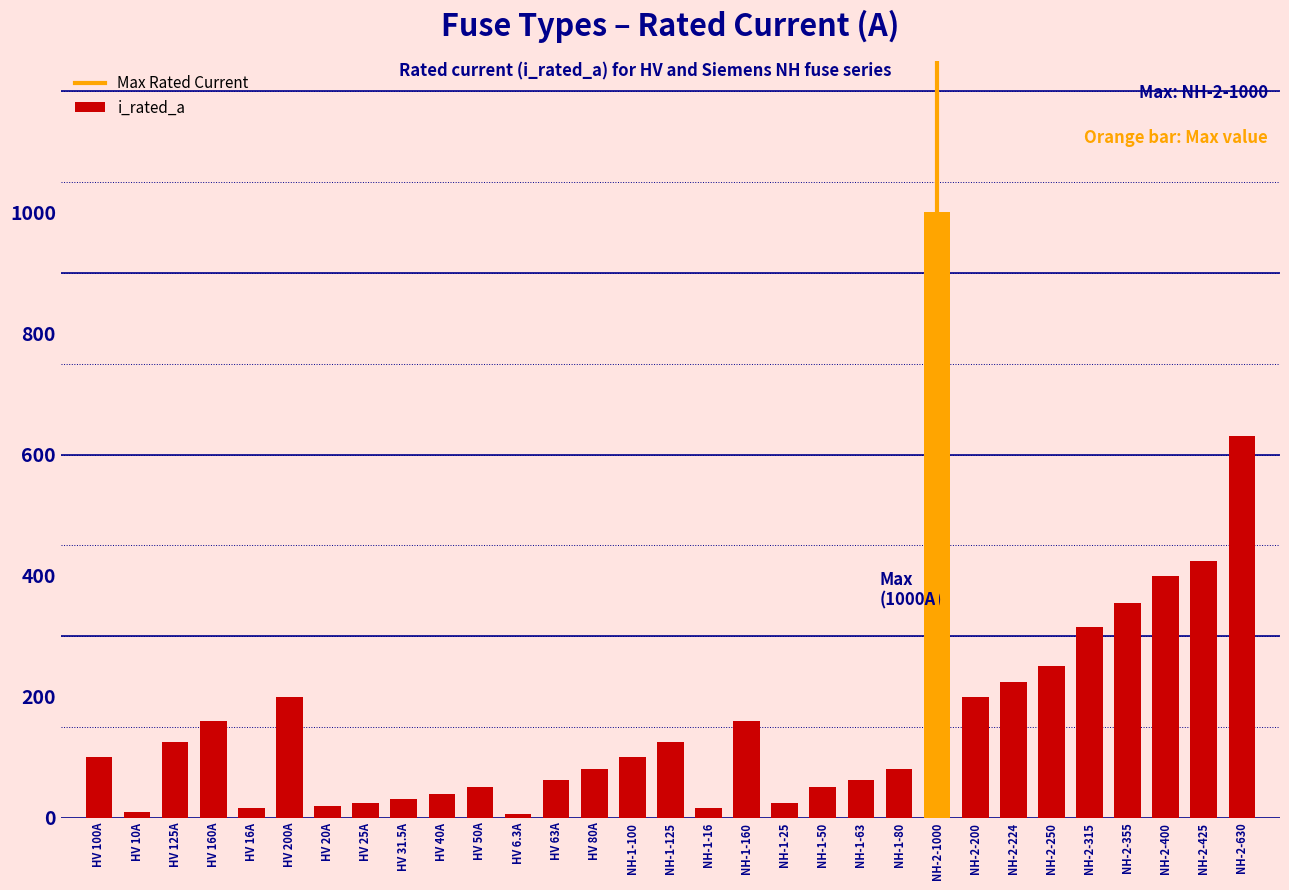

Between HV 10A and NH-2-200, which is larger?

NH-2-200